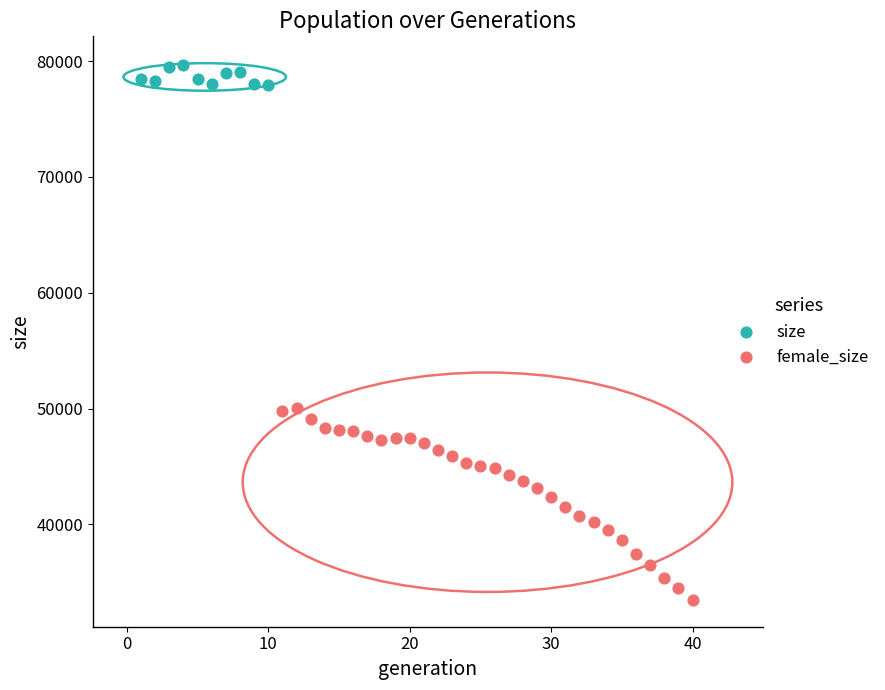

Which series has the largest Y range (max minus min)?

female_size